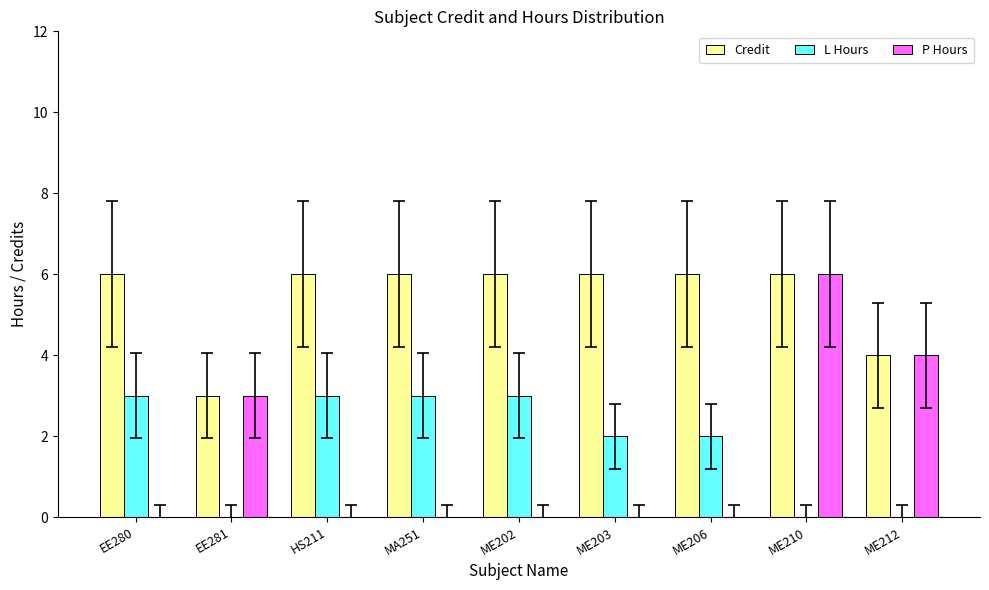

Reading left to right, list all the values displayed in this chart.

Credit: EE280=6	EE281=3	HS211=6	MA251=6	ME202=6	ME203=6	ME206=6	ME210=6	ME212=4
L Hours: EE280=3	EE281=0	HS211=3	MA251=3	ME202=3	ME203=2	ME206=2	ME210=0	ME212=0
P Hours: EE280=0	EE281=3	HS211=0	MA251=0	ME202=0	ME203=0	ME206=0	ME210=6	ME212=4